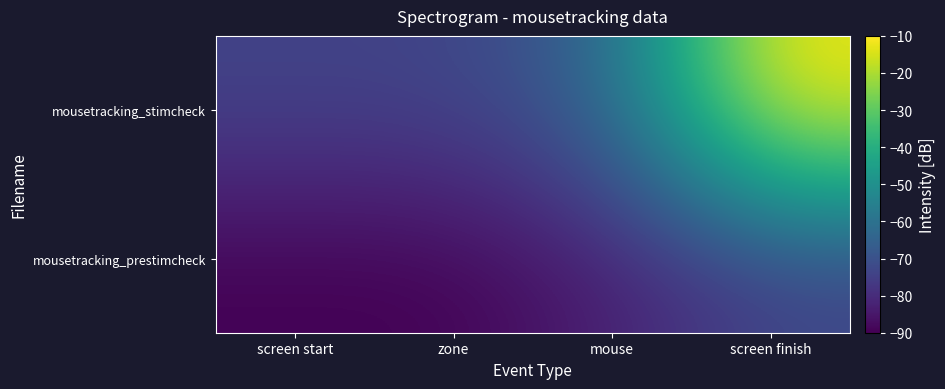

Rank the series at zone from lowest to highest value.

mousetracking_prestimcheck, mousetracking_stimcheck